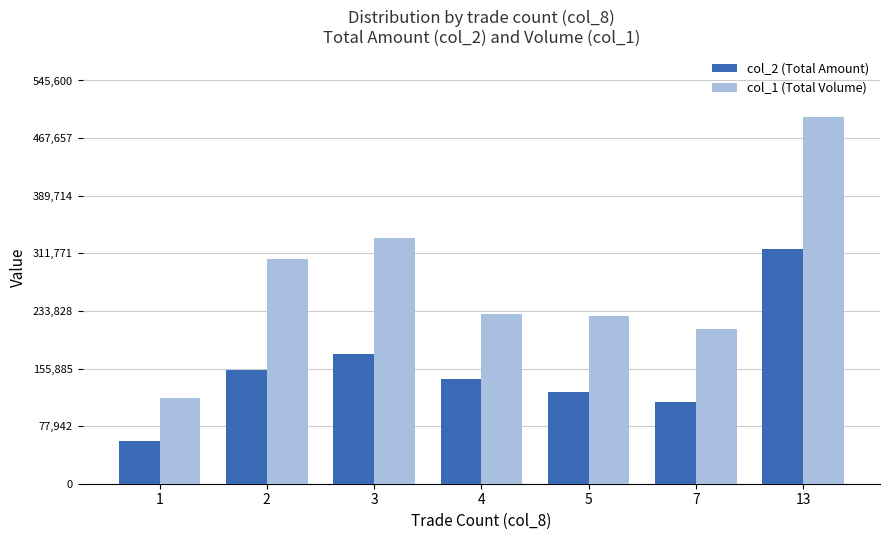

How many data points does each series have?

7